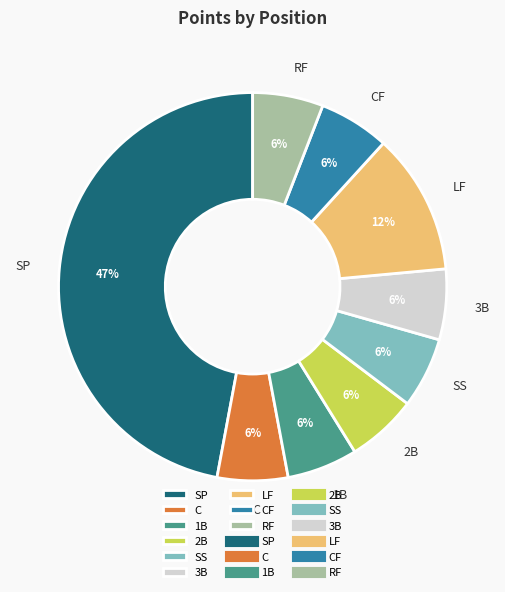

Do LF and SS together represent more than half of the pie?

No